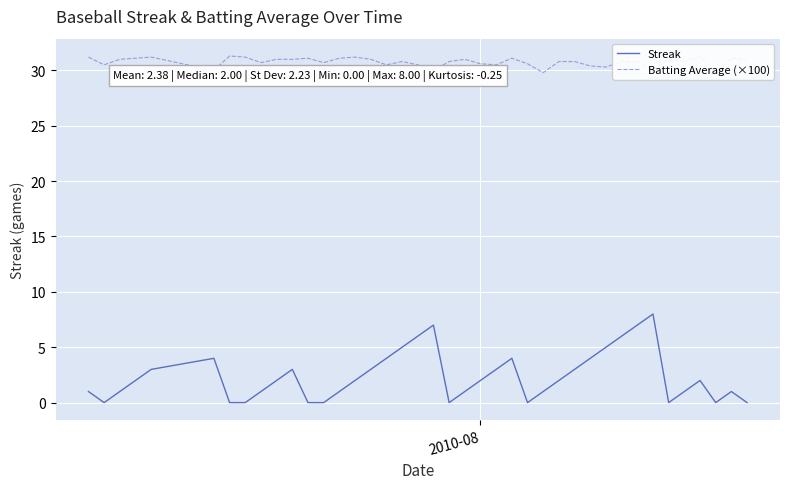

True or false: Batting Average (×100) has more than 1 points higher than both neighbors.

True